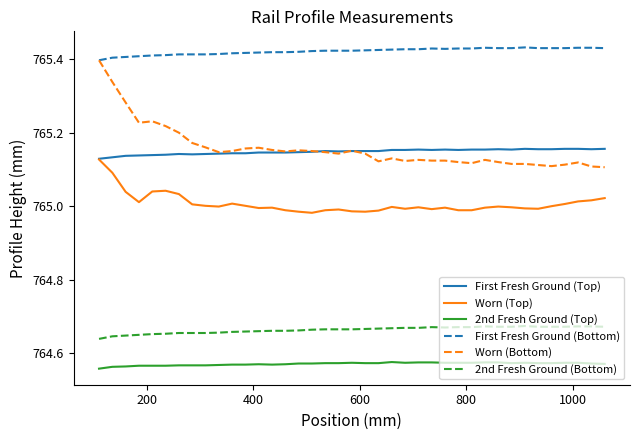

True or false: First Fresh Ground (Bottom) and 2nd Fresh Ground (Bottom) cross at least once.

False